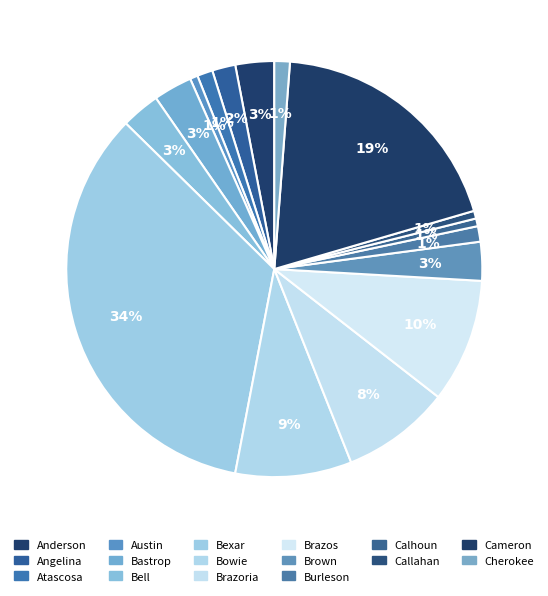

Count the number of slices in the pie.

16